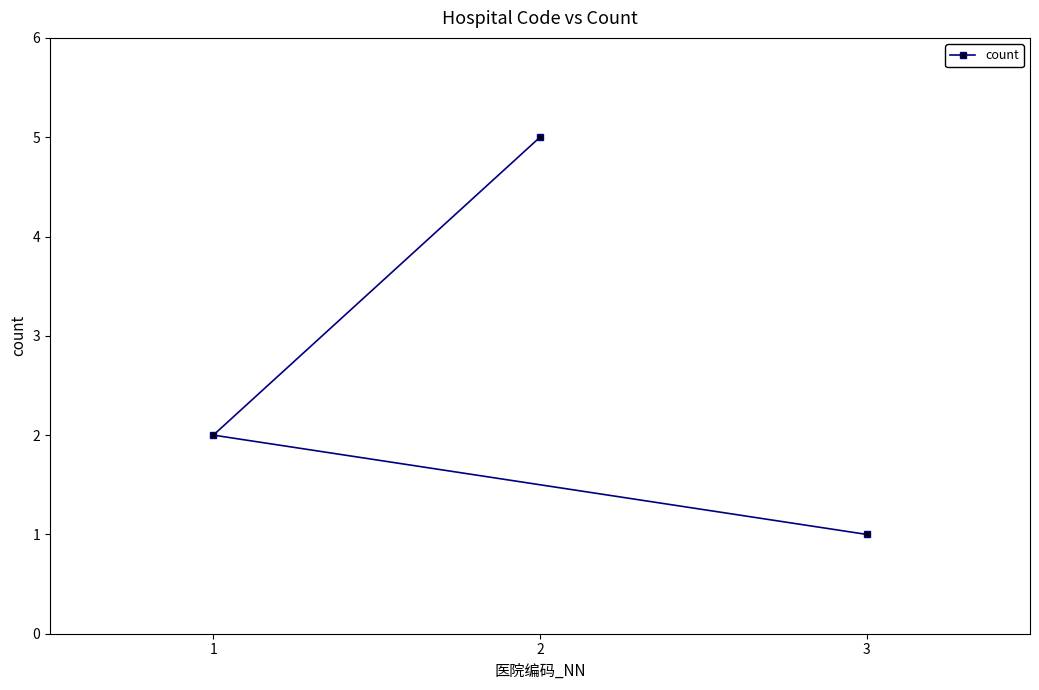

What is the sum of the values at 1 and 2?

7